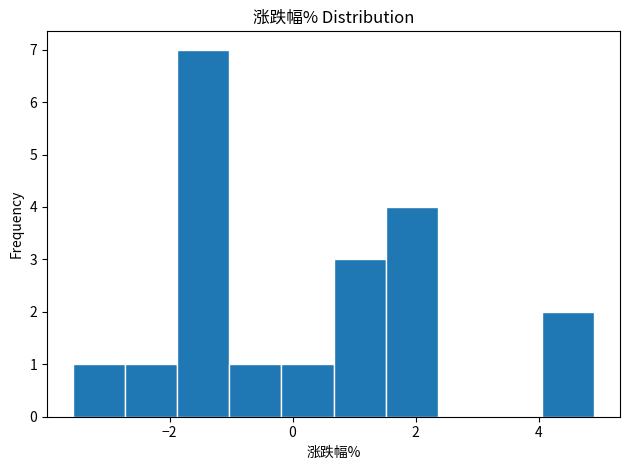

Reading left to right, transcribe this chart: for each bar, give the range it covers on the x-axis and its height. Neither the bar edges nor the heights are printed on the chart, so give them approximately, as read against the axes.

-3.6 to -2.8: 1
-2.8 to -1.8: 1
-1.8 to -1.0: 7
-1.0 to -0.2: 1
-0.2 to 0.6: 1
0.6 to 1.6: 3
1.6 to 2.4: 4
2.4 to 3.2: 0
3.2 to 4.0: 0
4.0 to 5.0: 2